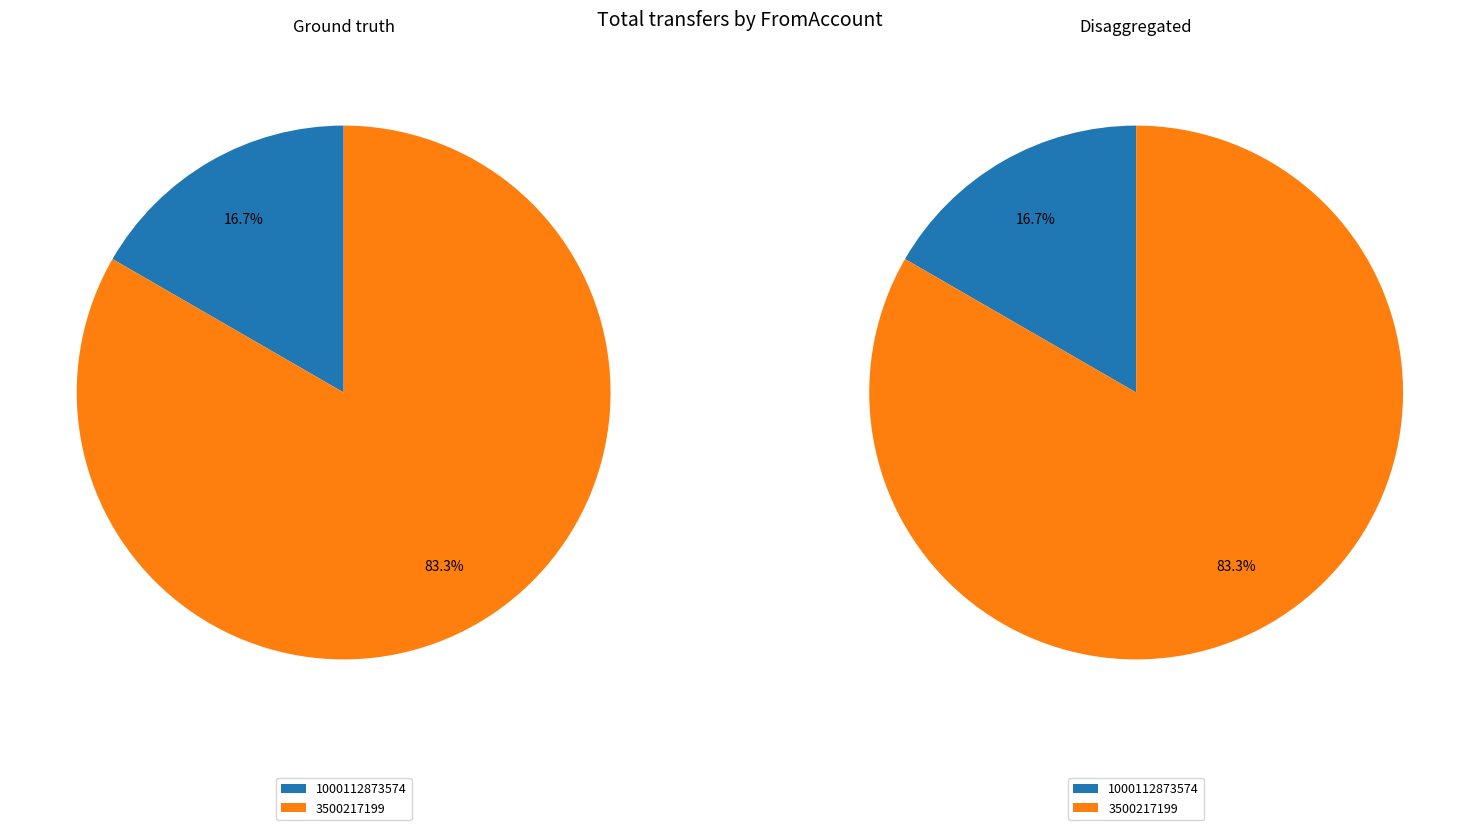

Combined, do 3500217199 and 1000112873574 account for over 50%?

Yes